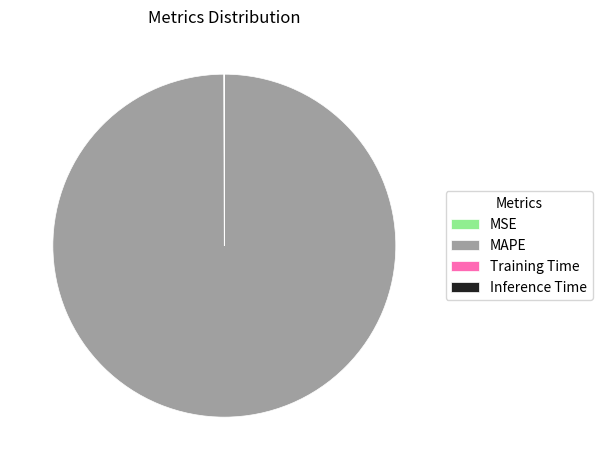

The MAPE slice represents 100% of the pie. True or false?

True